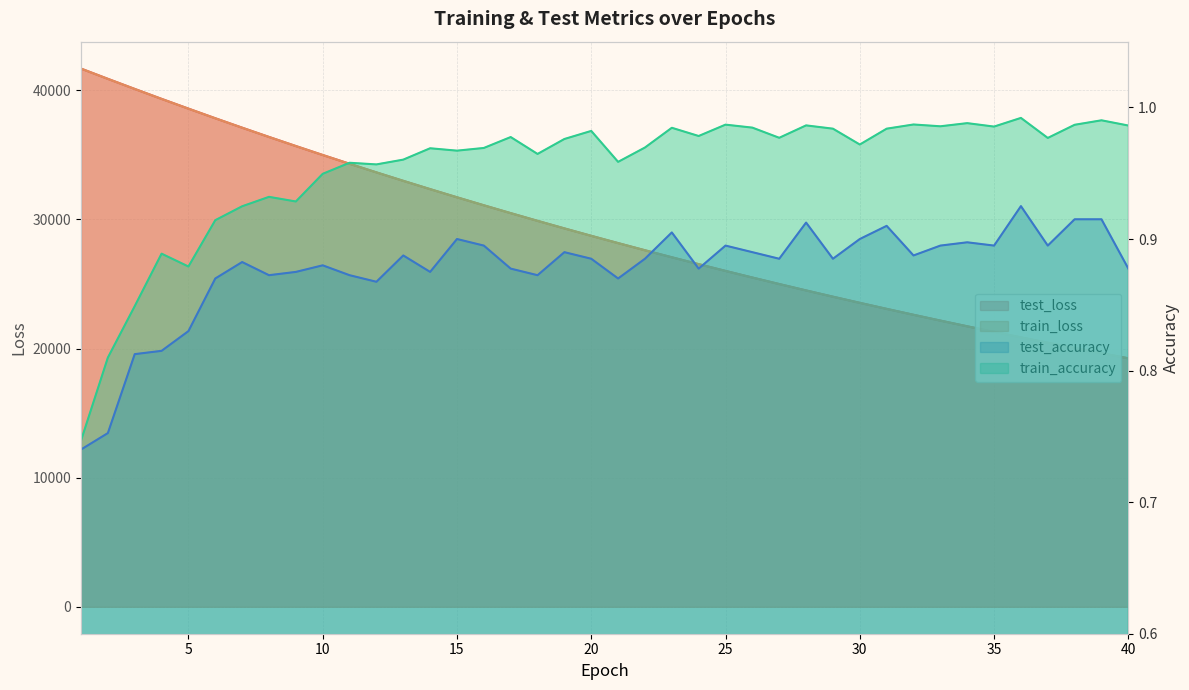

True or false: train_loss and test_accuracy cross at least once.

False